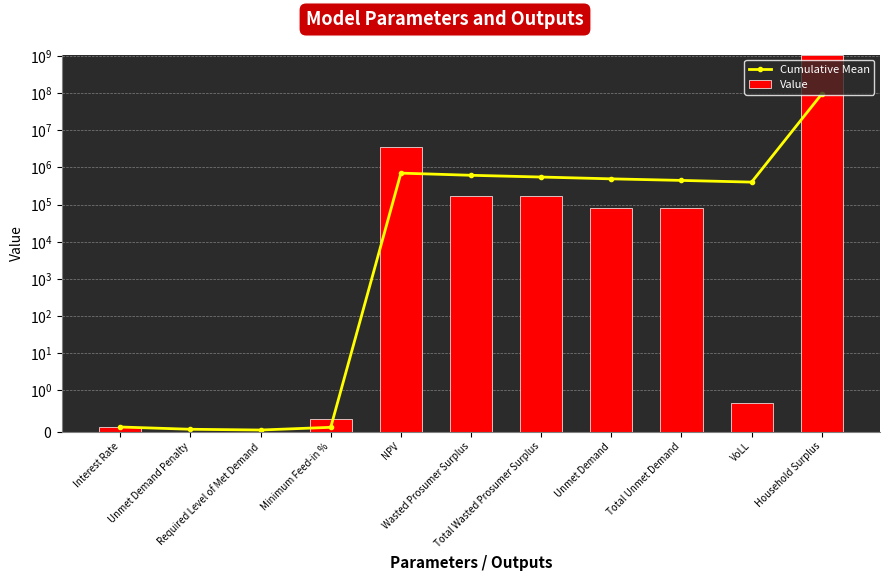

What is the difference between the Value values at Unmet Demand Penalty and Household Surplus?

1046547733.7